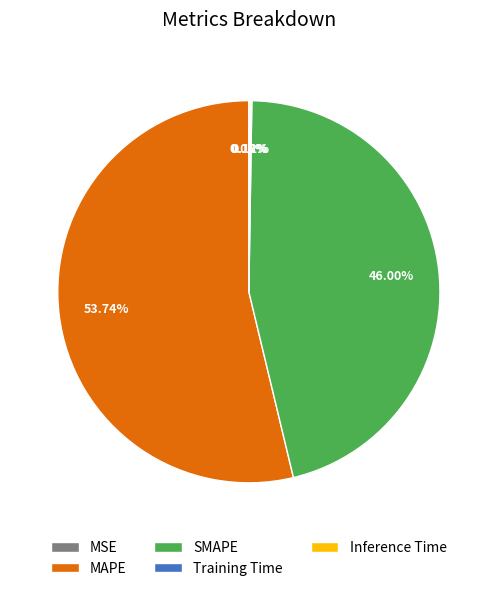

Is the sum of SMAPE and MAPE greater than half?

Yes